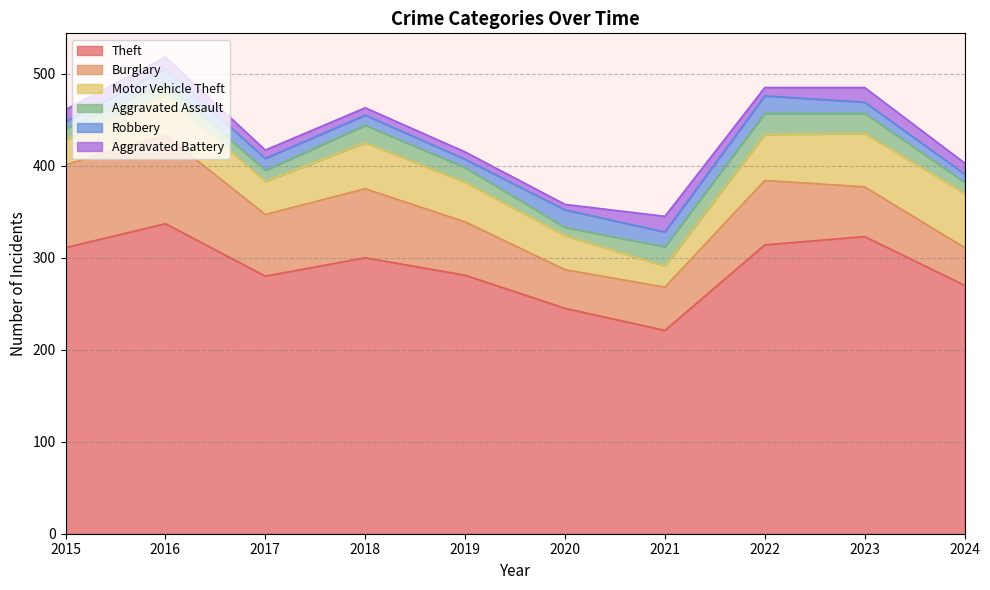

The Motor Vehicle Theft series shows 50 at 2022. True or false?

True